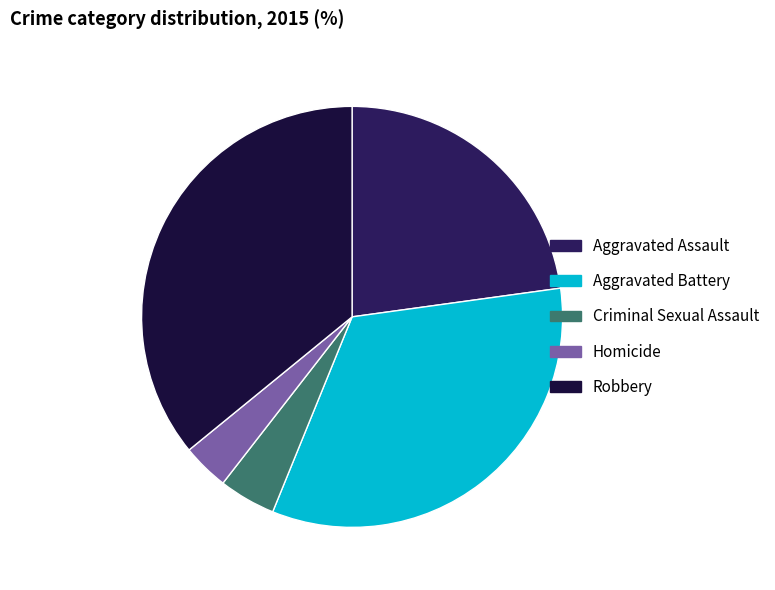

What is the smallest slice in the pie chart?

Homicide